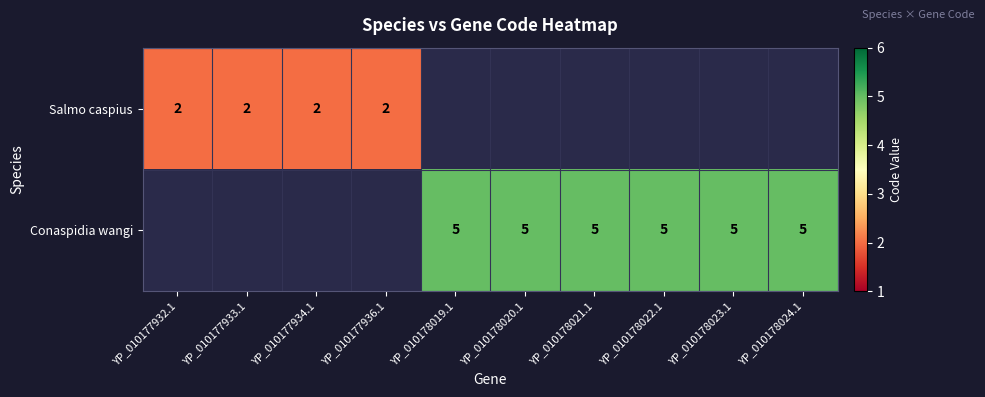

True or false: Conaspidia wangi has a value of 2 at YP_010178023.1.

False